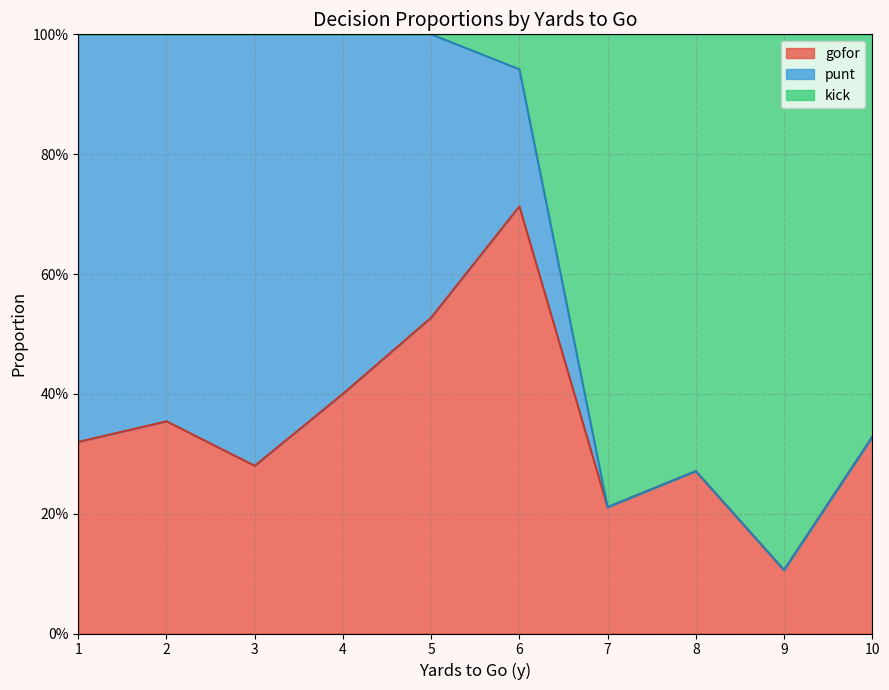

After their last crossing, which series has the higher values: gofor or kick?

kick